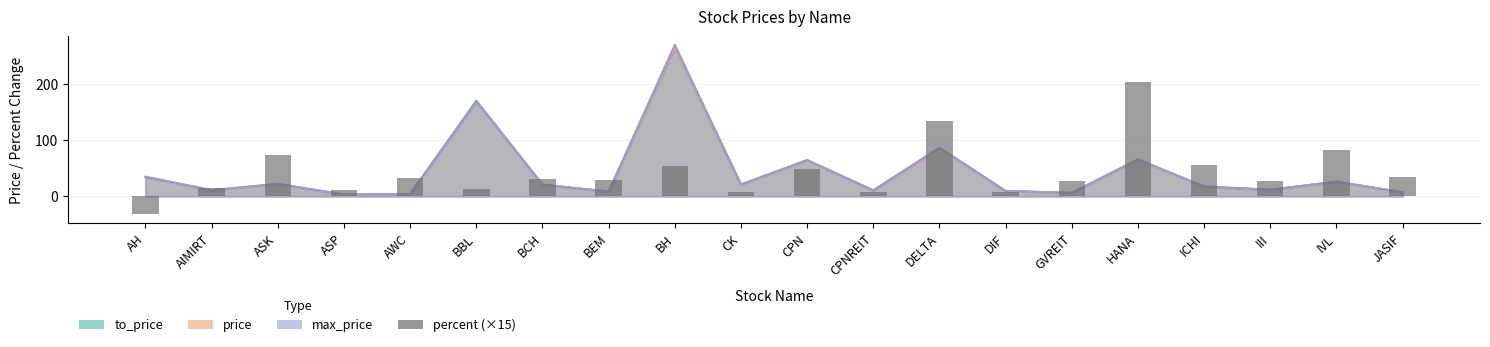

What is the difference between the maximum and minimum values?

234.8